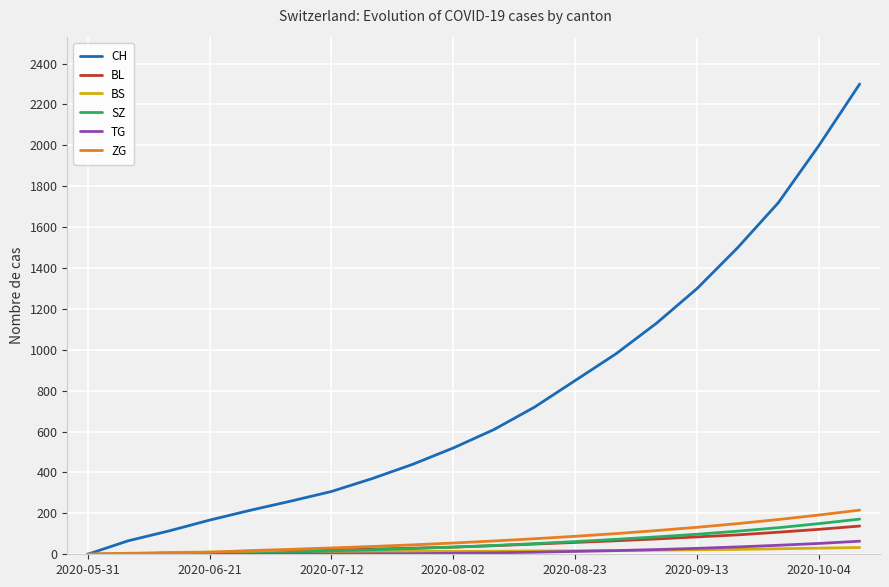

Which series has the widest spread of values?

CH